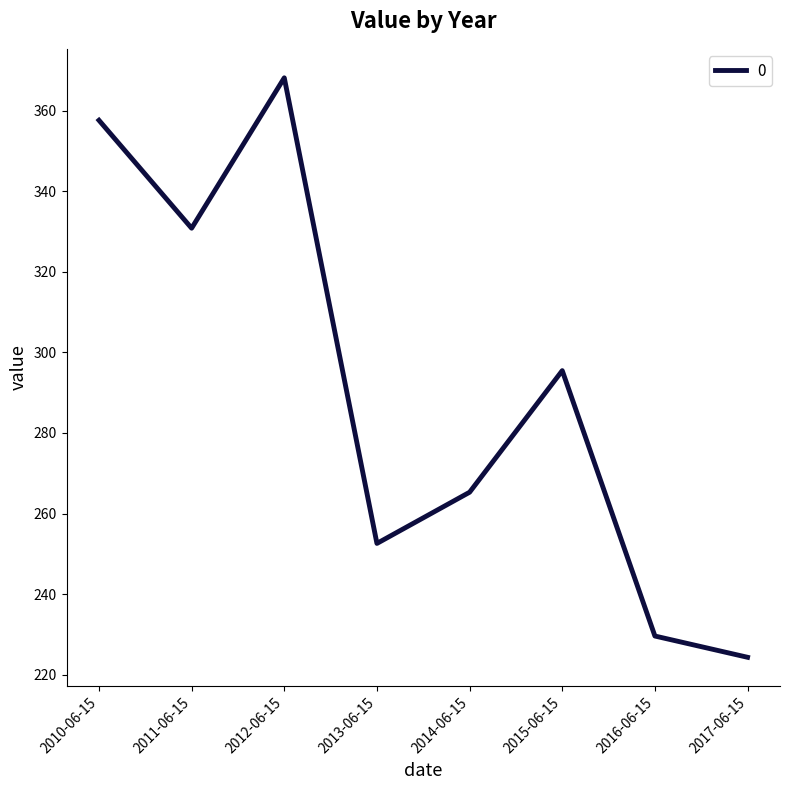

At which label is the value closest to 296?

2015-06-15